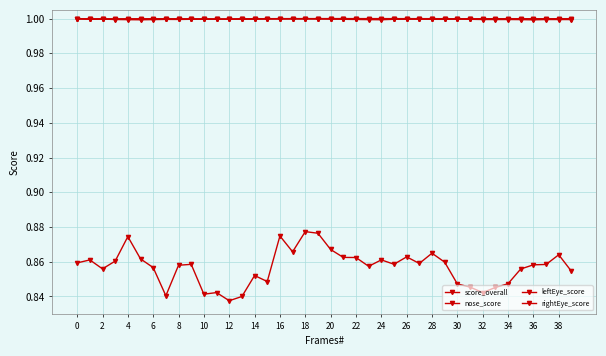

Which series has the largest total across all categories?

leftEye_score